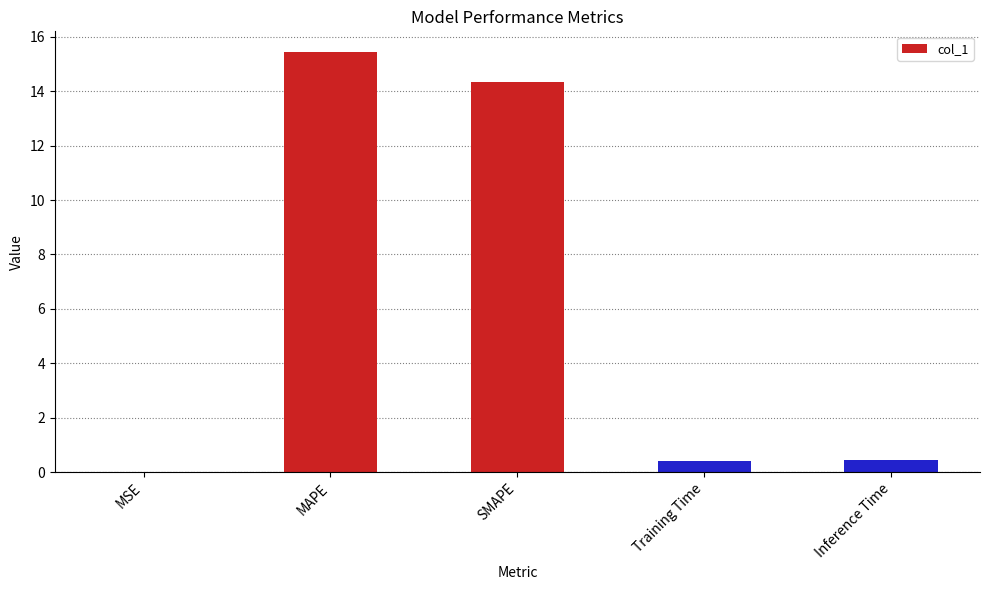

True or false: the data shows 23.5 at MAPE.

False